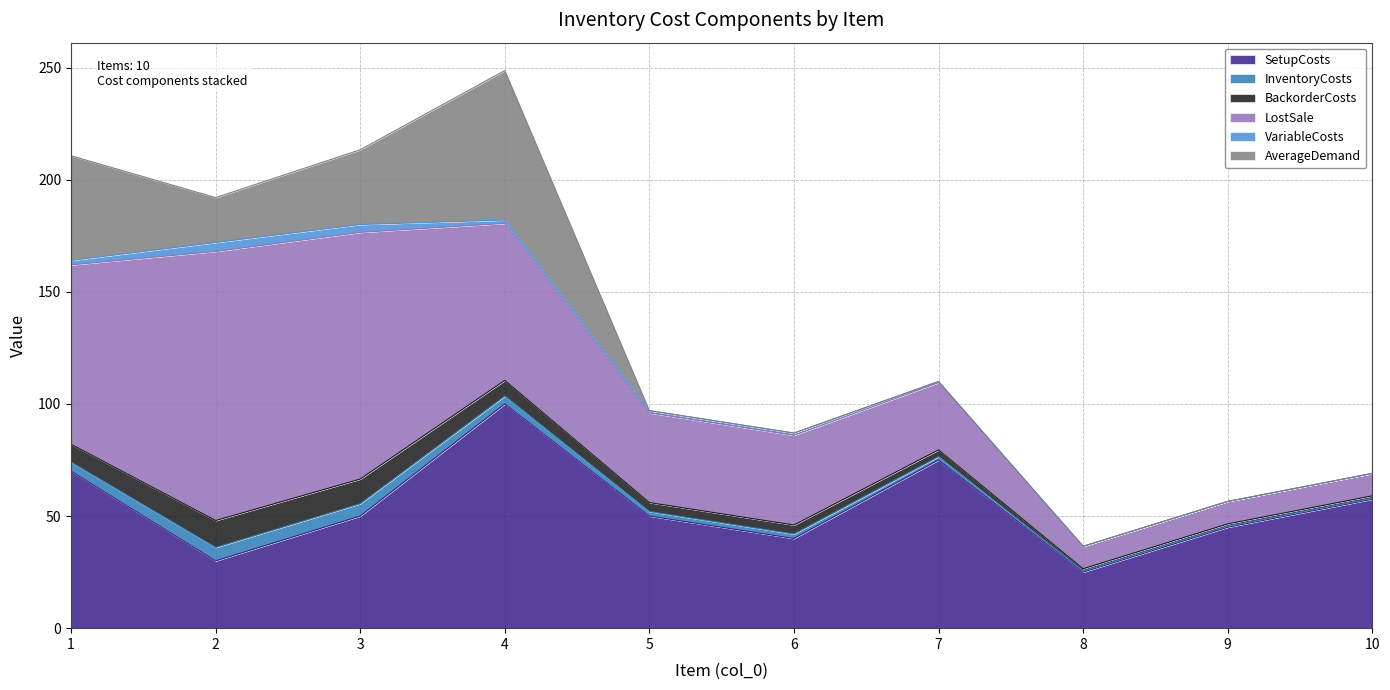

Which category has the highest value in the LostSale series?

2